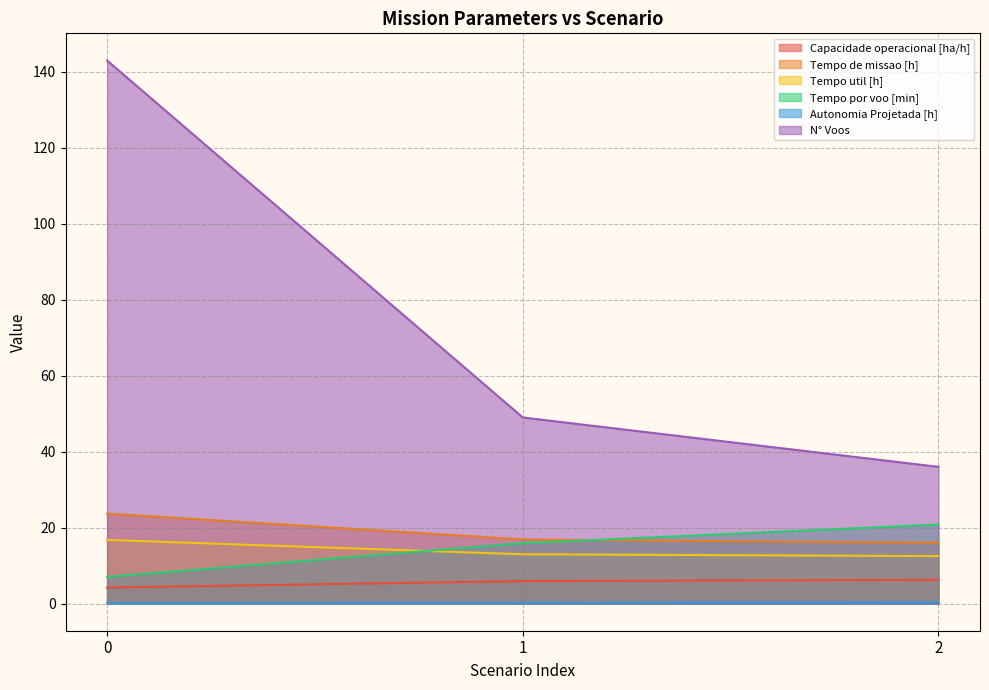

Does the chart have visible grid lines?

Yes